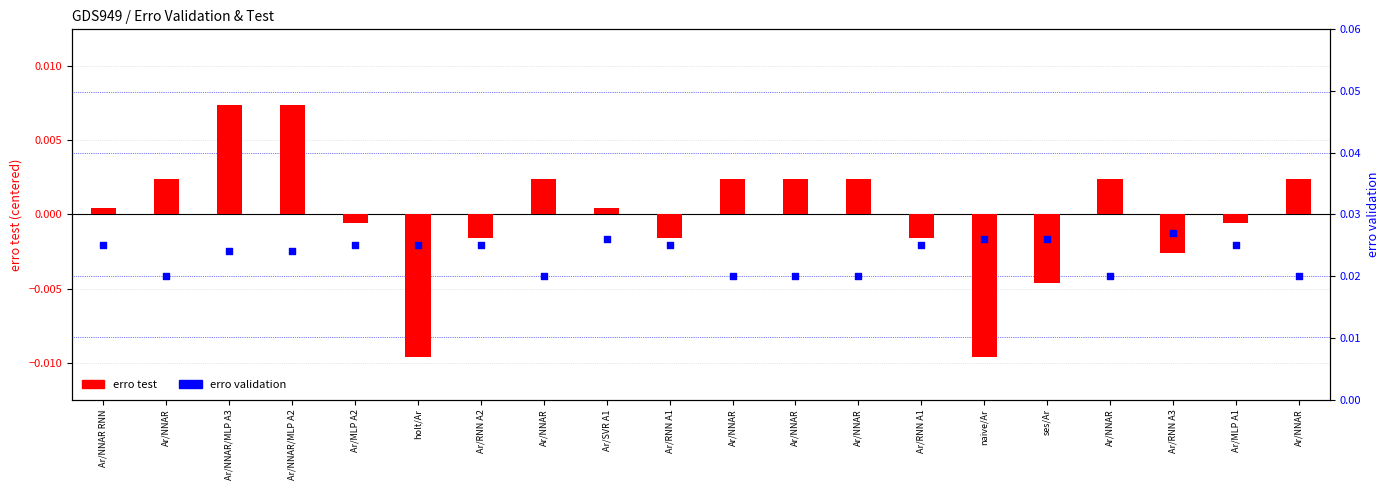

Which series reaches the maximum Y coordinate?

erro validation